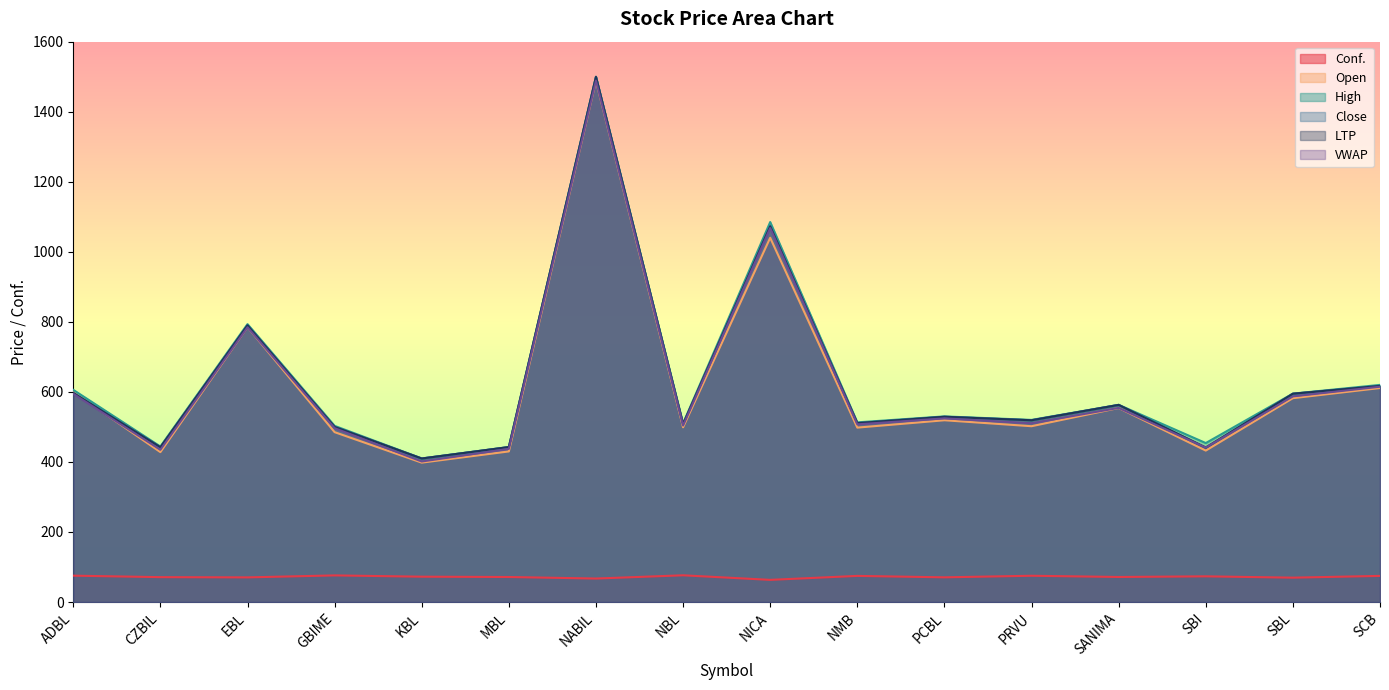

Rank the series at NICA from lowest to highest value.

Conf., Open, VWAP, Close, LTP, High